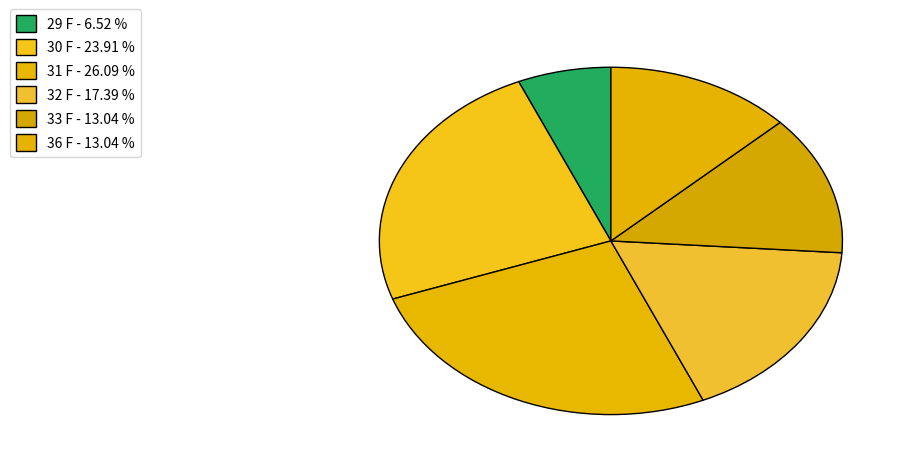

How many slices are in this pie chart?

6